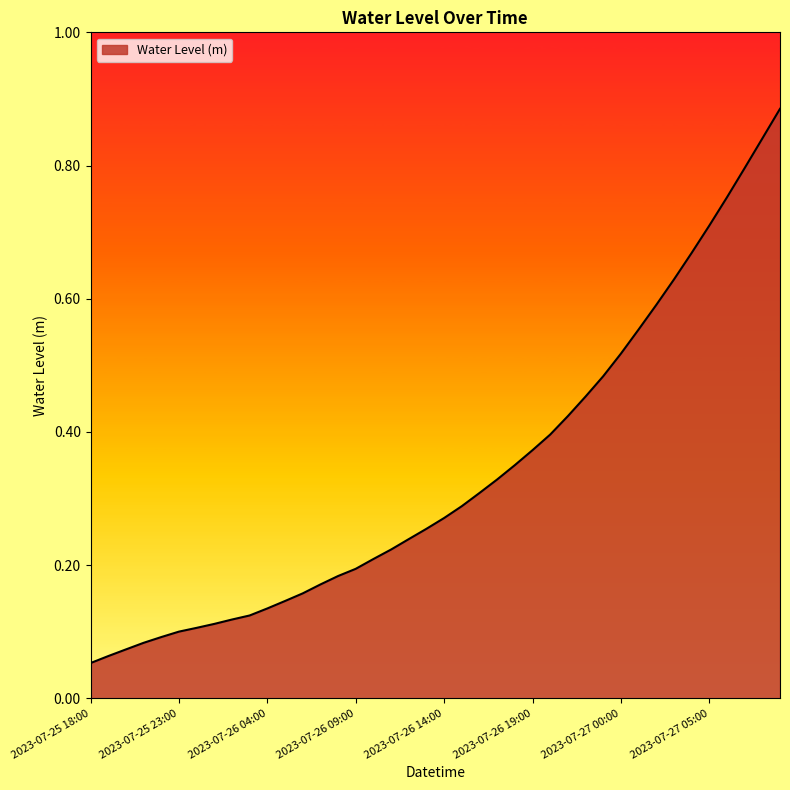

What is the maximum value shown in the chart?

0.9